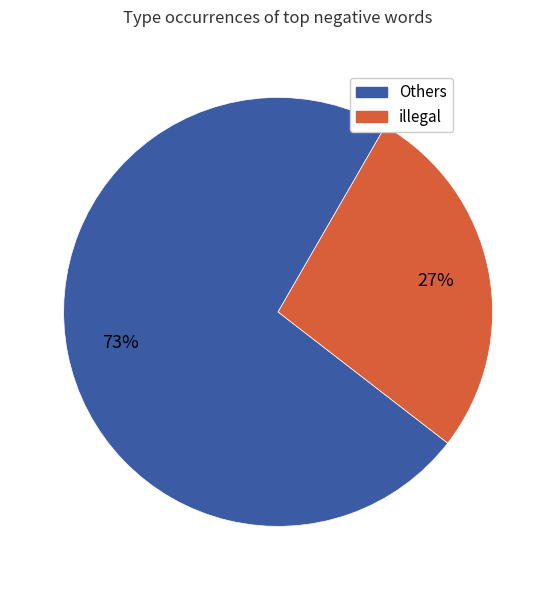

To the nearest percent, what percentage of the pie is illegal?

27%